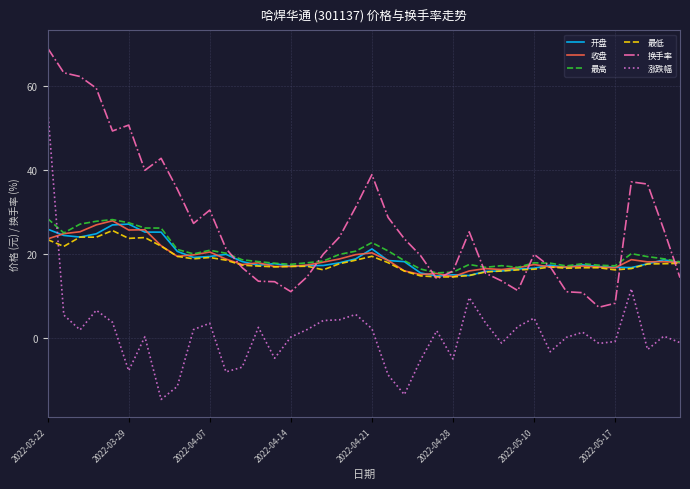

Which series has the largest total across all categories?

换手率